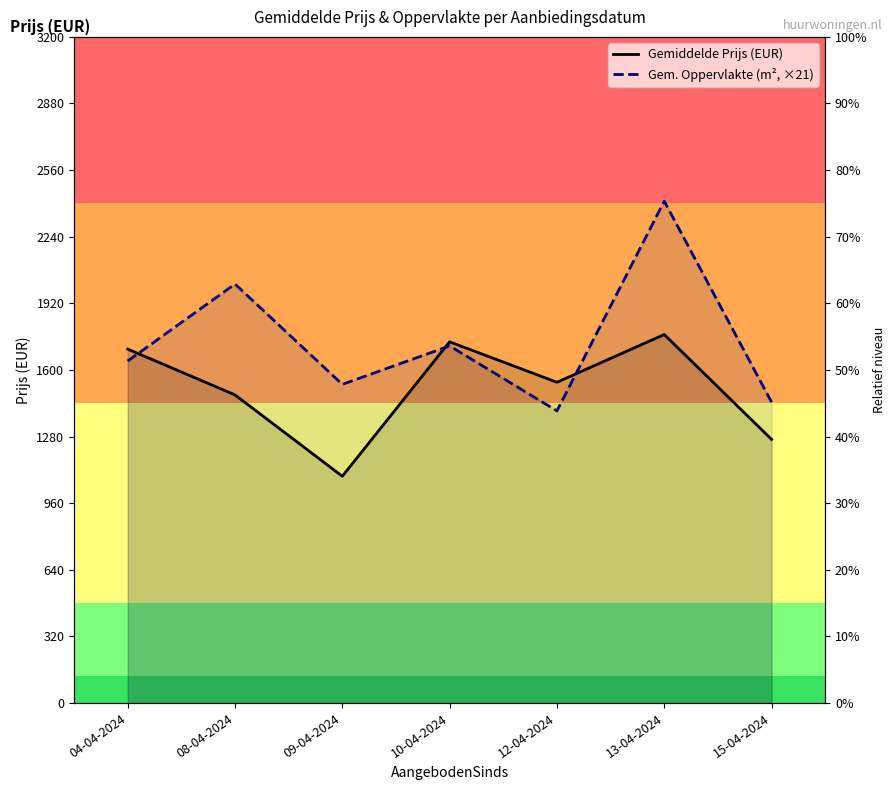

How many values in the Gemiddelde Prijs (EUR) series exceed 1540?

4